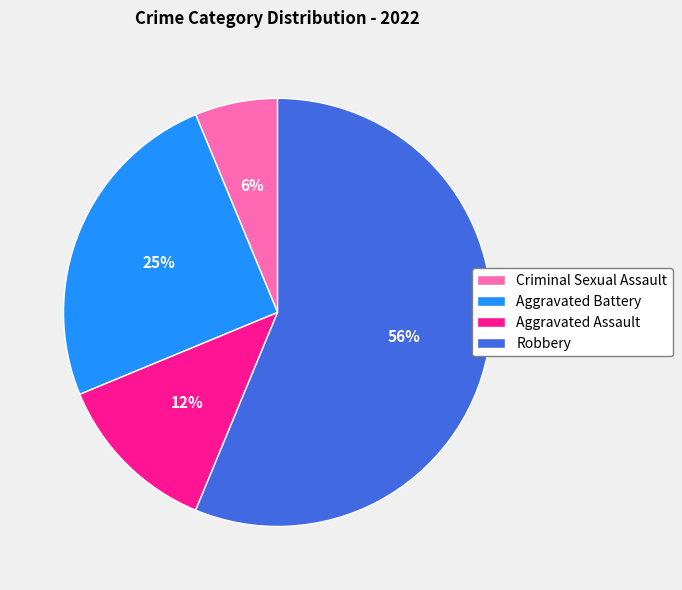

What percentage is the Aggravated Battery slice, to the nearest percent?

25%